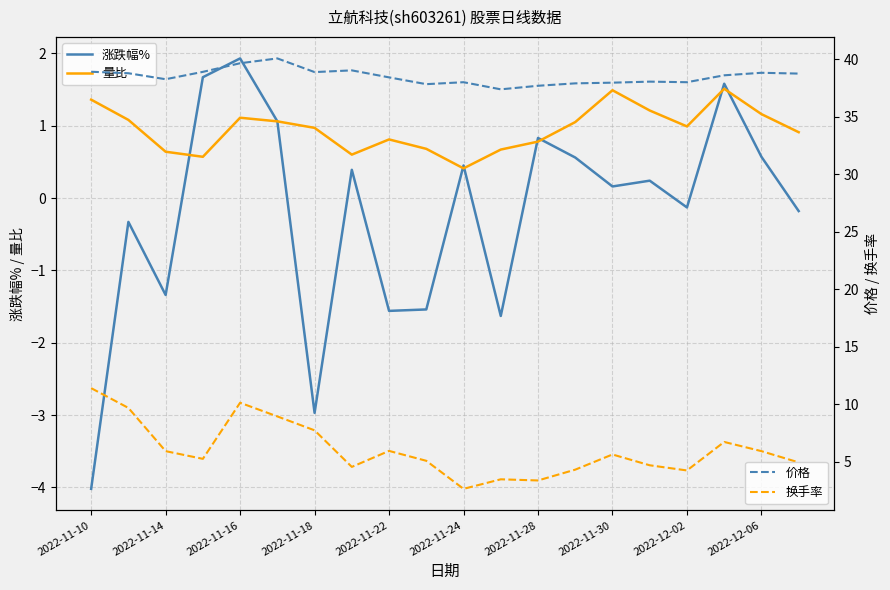

Is this an area chart (filled region under the line)?

No